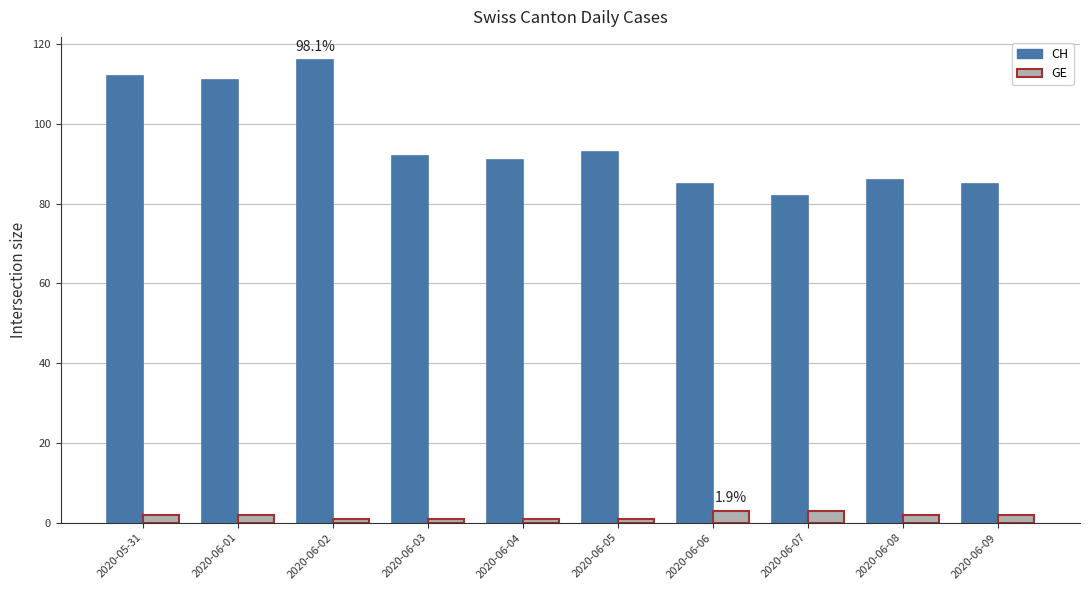

What position from the left is 2020-05-31?

1